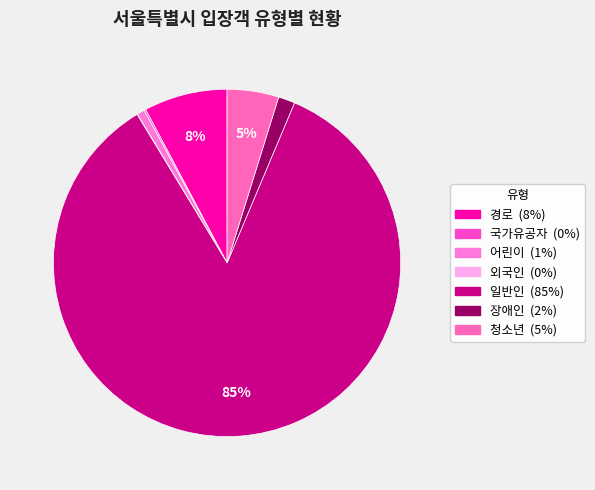

To the nearest percent, what is the difference between the 일반인 and 어린이 slice percentages?

84%